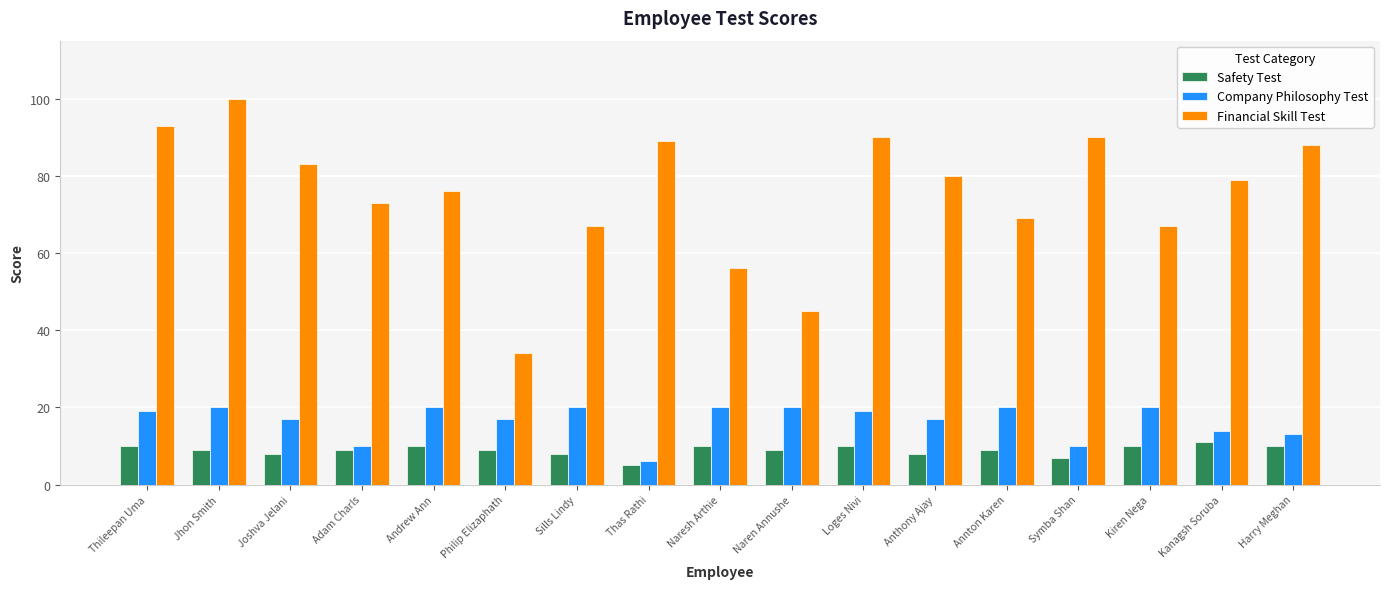

Which series has the largest total across all categories?

Financial Skill Test